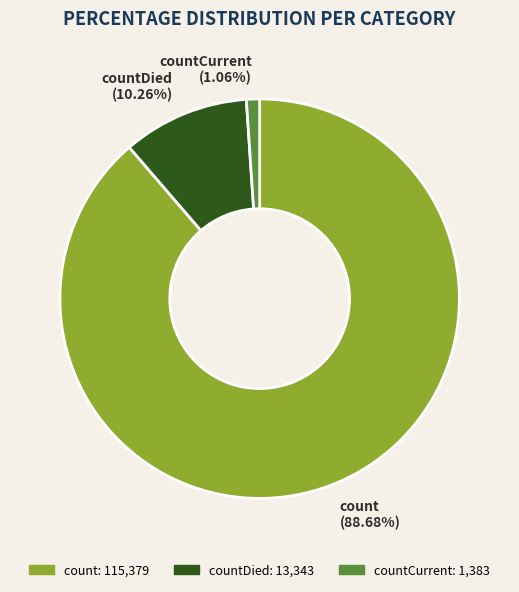

Count the number of slices in the pie.

3